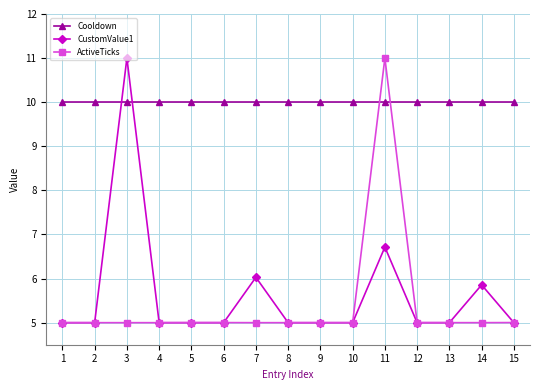

What is the sum of all ActiveTicks values?

81.0